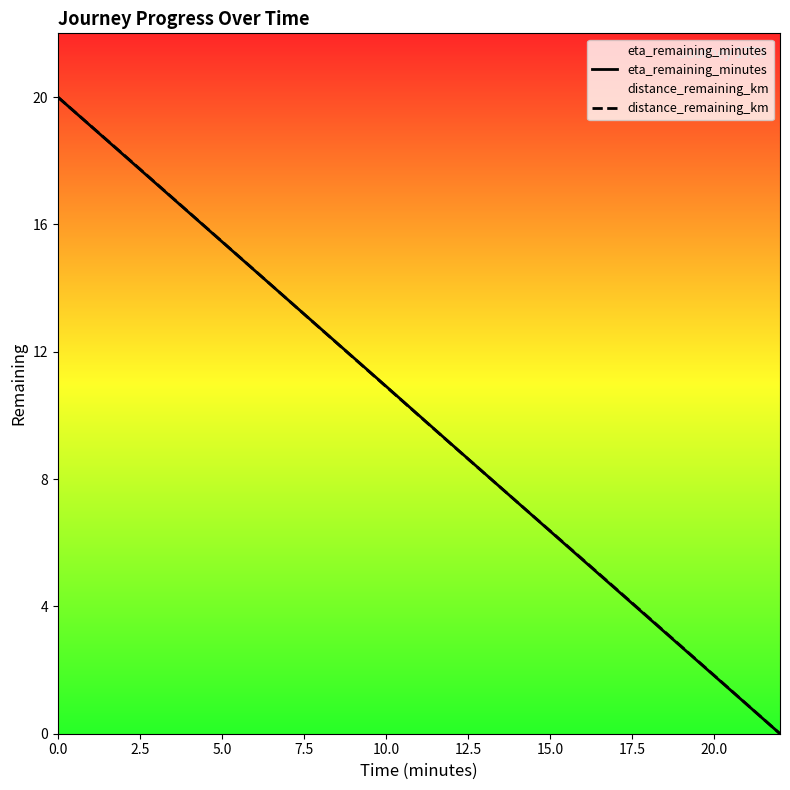

Which series has the widest spread of values?

eta_remaining_minutes